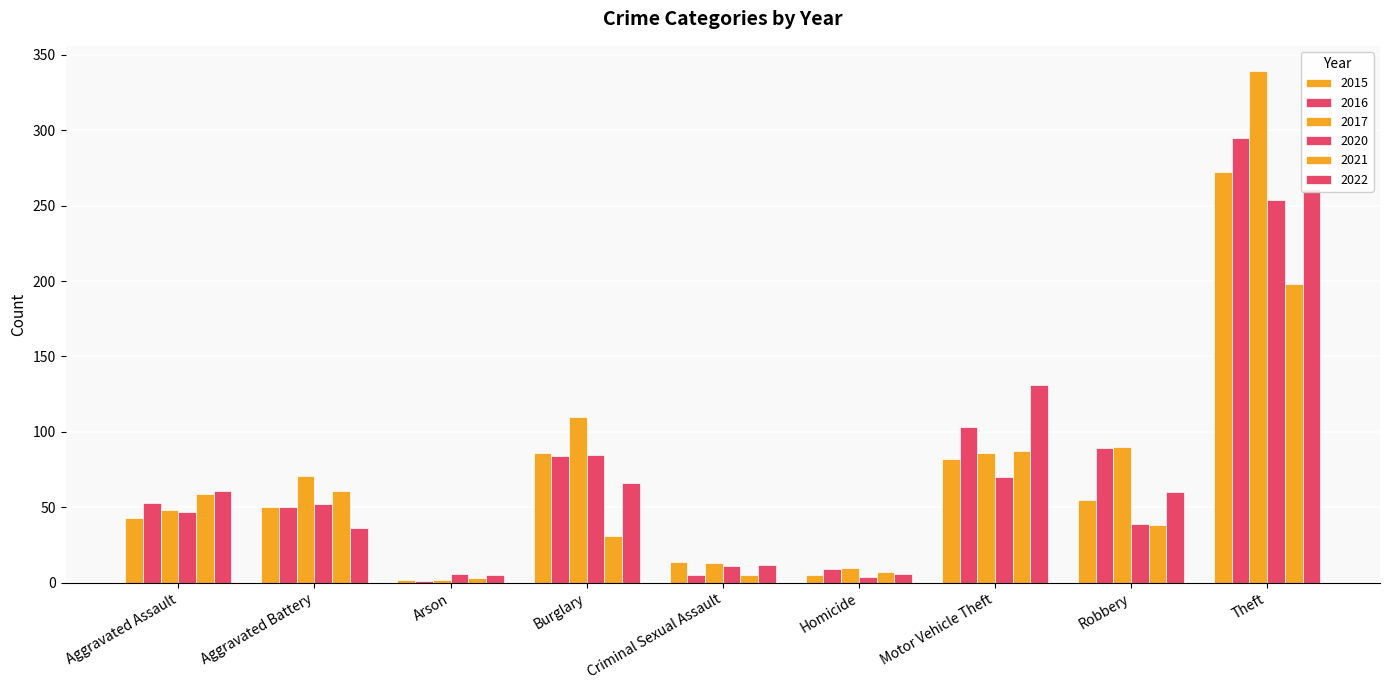

Reading left to right, transcribe all the data shown in this chart.

2015: Aggravated Assault=43	Aggravated Battery=50	Arson=2	Burglary=86	Criminal Sexual Assault=14	Homicide=5	Motor Vehicle Theft=82	Robbery=55	Theft=272
2016: Aggravated Assault=53	Aggravated Battery=50	Arson=1	Burglary=84	Criminal Sexual Assault=5	Homicide=9	Motor Vehicle Theft=103	Robbery=89	Theft=295
2017: Aggravated Assault=48	Aggravated Battery=71	Arson=2	Burglary=110	Criminal Sexual Assault=13	Homicide=10	Motor Vehicle Theft=86	Robbery=90	Theft=339
2020: Aggravated Assault=47	Aggravated Battery=52	Arson=6	Burglary=85	Criminal Sexual Assault=11	Homicide=4	Motor Vehicle Theft=70	Robbery=39	Theft=254
2021: Aggravated Assault=59	Aggravated Battery=61	Arson=3	Burglary=31	Criminal Sexual Assault=5	Homicide=7	Motor Vehicle Theft=87	Robbery=38	Theft=198
2022: Aggravated Assault=61	Aggravated Battery=36	Arson=5	Burglary=66	Criminal Sexual Assault=12	Homicide=6	Motor Vehicle Theft=131	Robbery=60	Theft=261